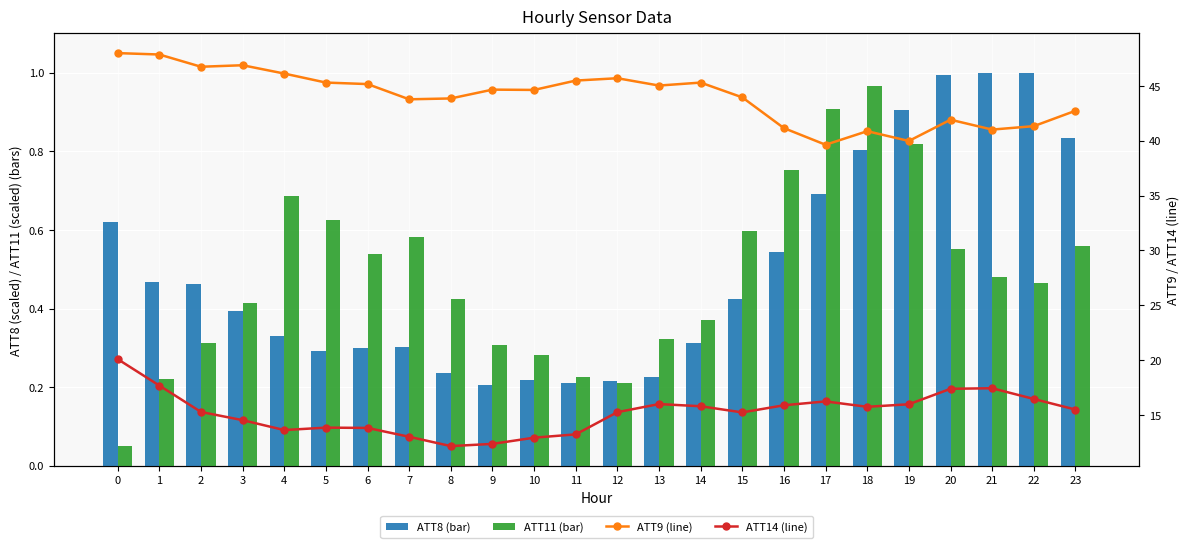

The ATT8 series shows 1.3 at 19. True or false?

False